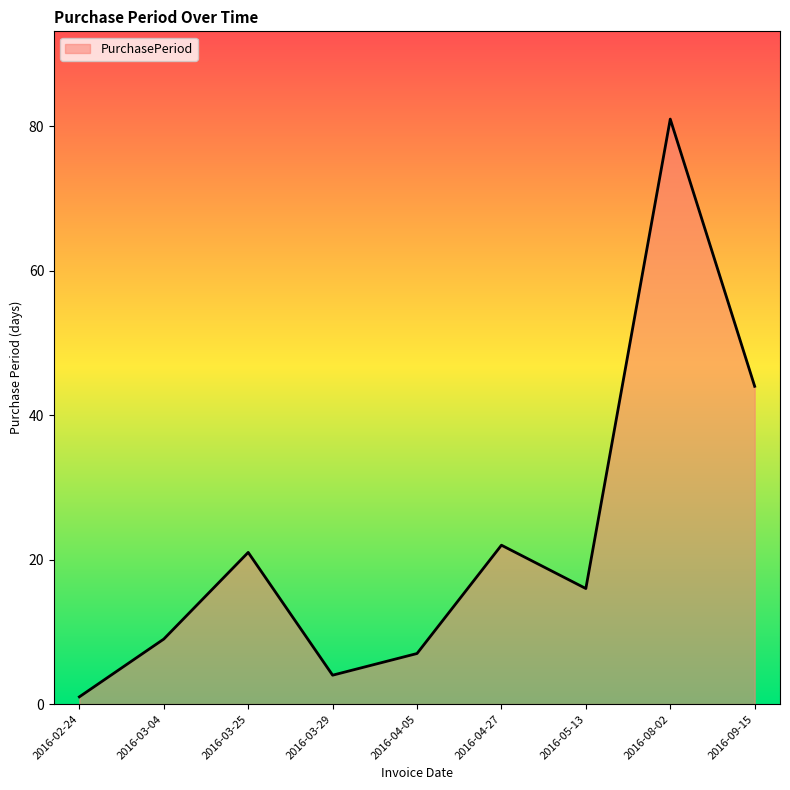

What is the greatest value displayed?

81